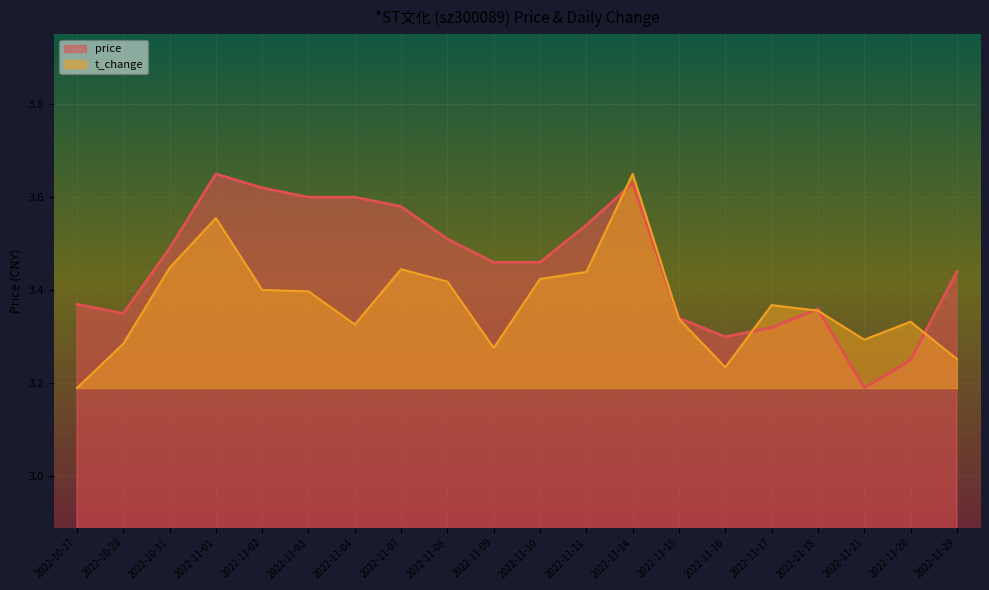

Reading right to left, transcribe all the data shown in this chart.

price: 3.4	3.2	3.2	3.4	3.3	3.3	3.3	3.6	3.5	3.5	3.5	3.5	3.6	3.6	3.6	3.6	3.6	3.5	3.4	3.4
t_change: 3.3	3.3	3.3	3.4	3.4	3.2	3.3	3.6	3.4	3.4	3.3	3.4	3.4	3.3	3.4	3.4	3.6	3.4	3.3	3.2